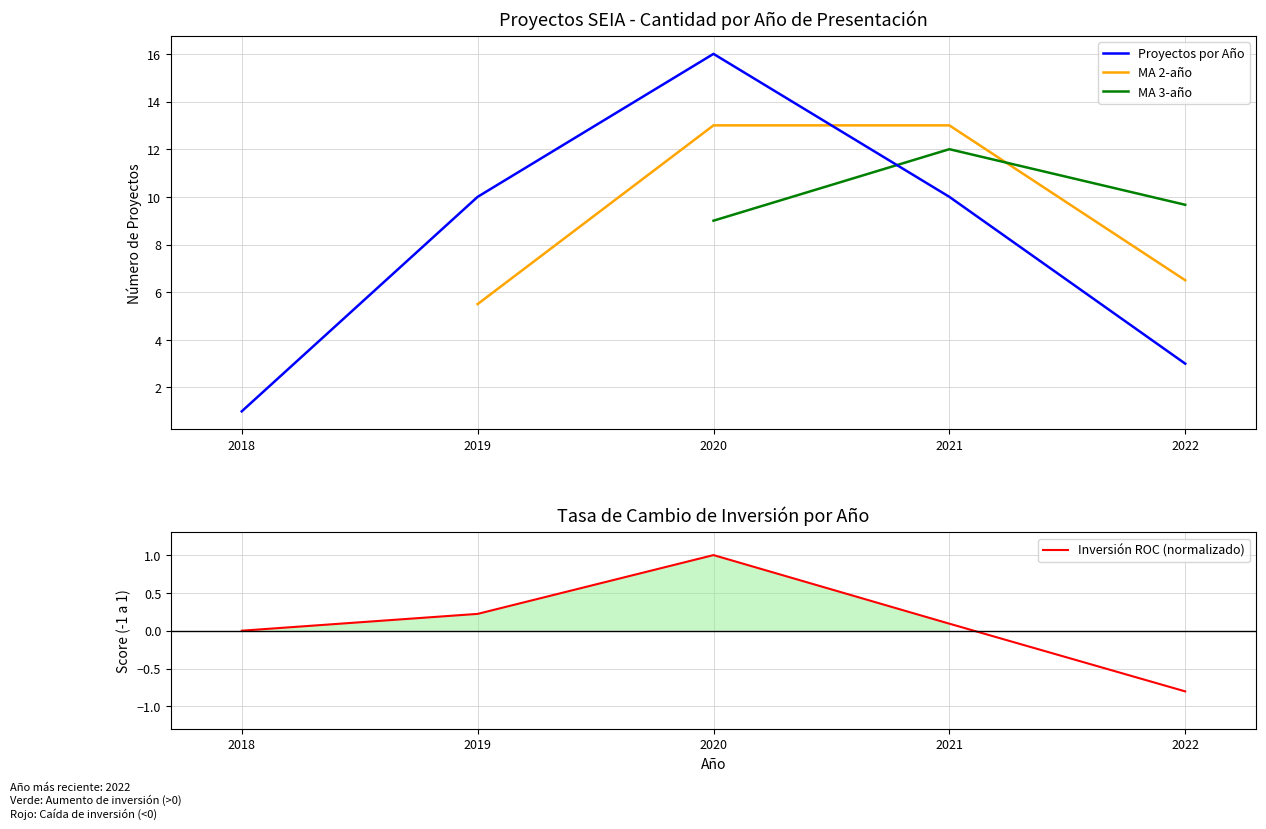

Where does the Inversión ROC (normalizado) series first go above 0?

2019